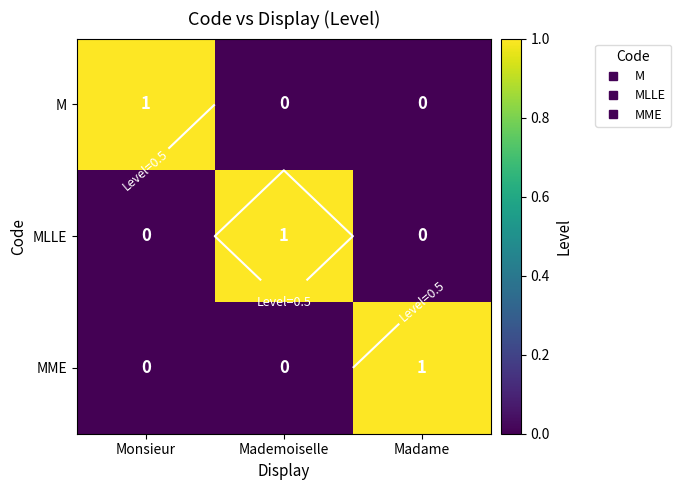

How many values in MLLE are above zero?

1